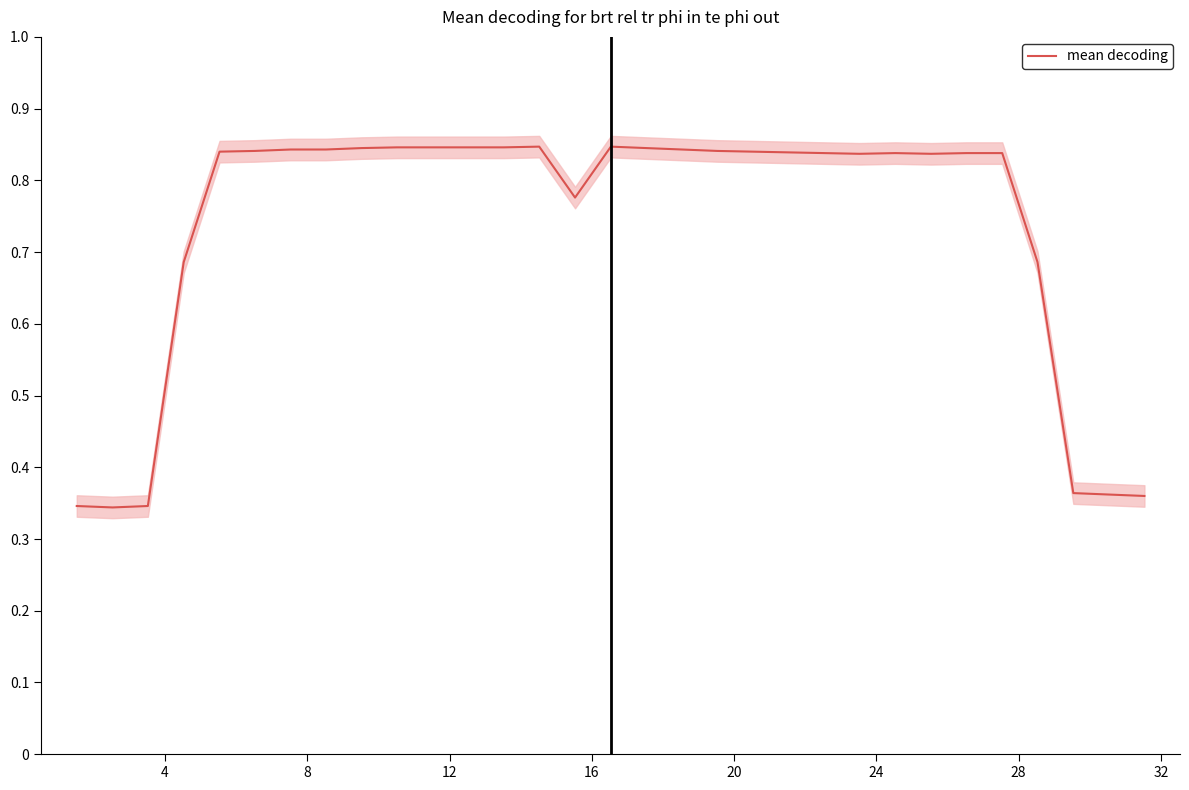

Is it true that the value at 28 is 129.2?

False